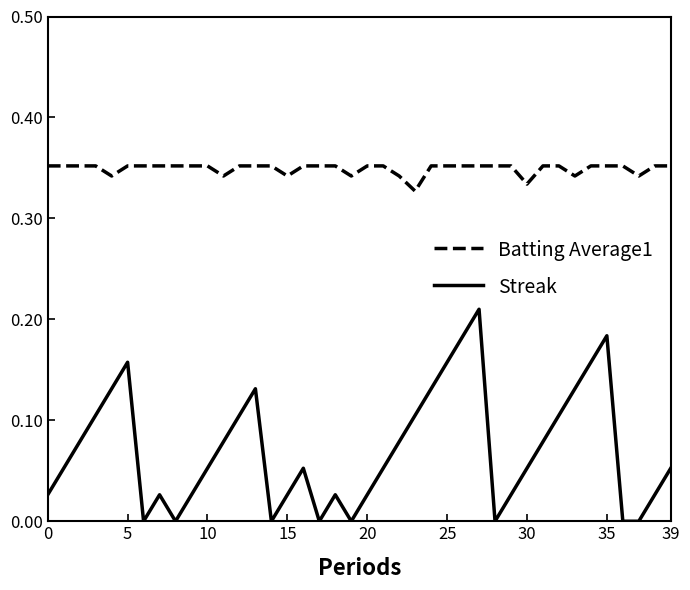

Which series has the largest range (max minus min)?

Streak